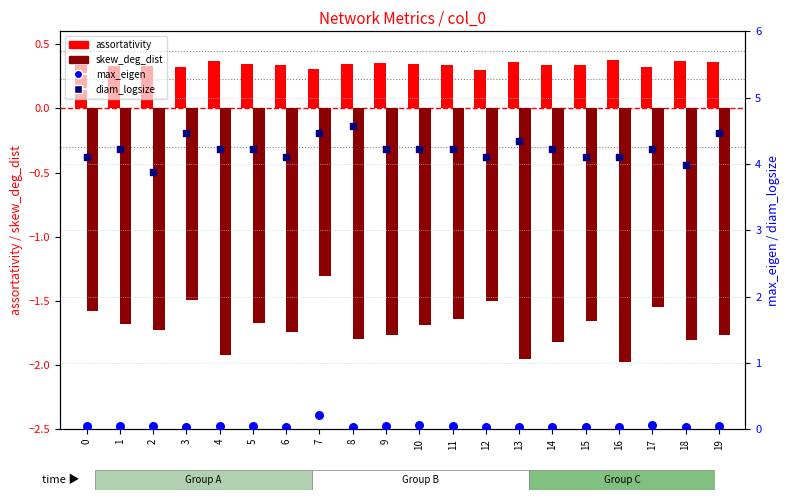

Which series contains the lowest Y value?

skew_deg_dist